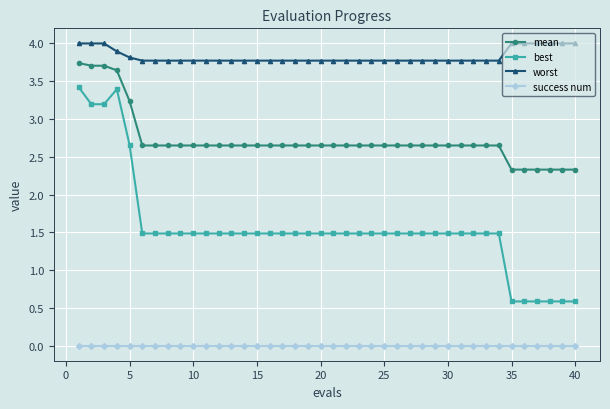

Rank the series by their maximum value, from highest to lowest.

worst, mean, best, success num